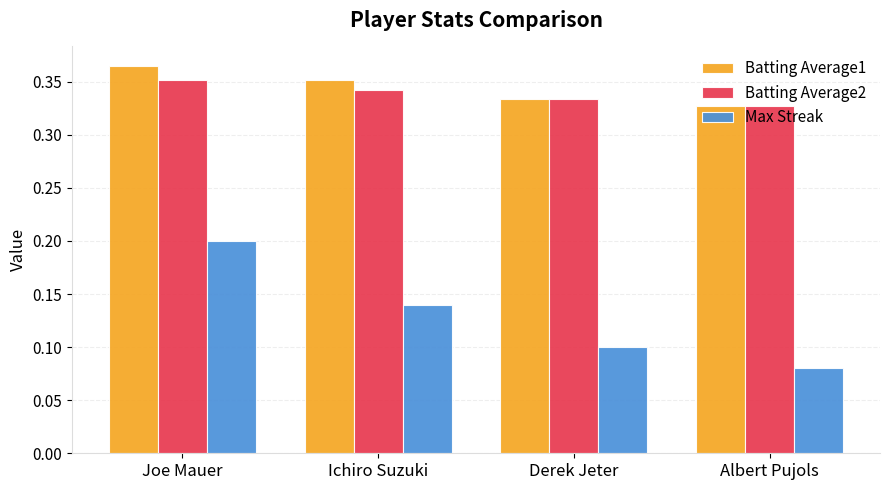

At how many categories does at least one series exceed 0?

4